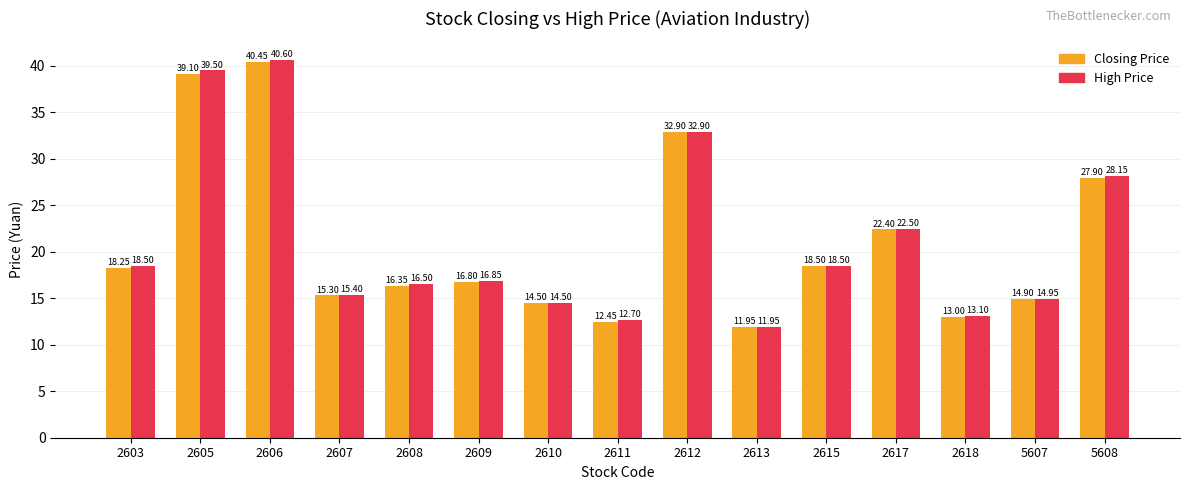

At which category is the sum across all series the highest?

2606